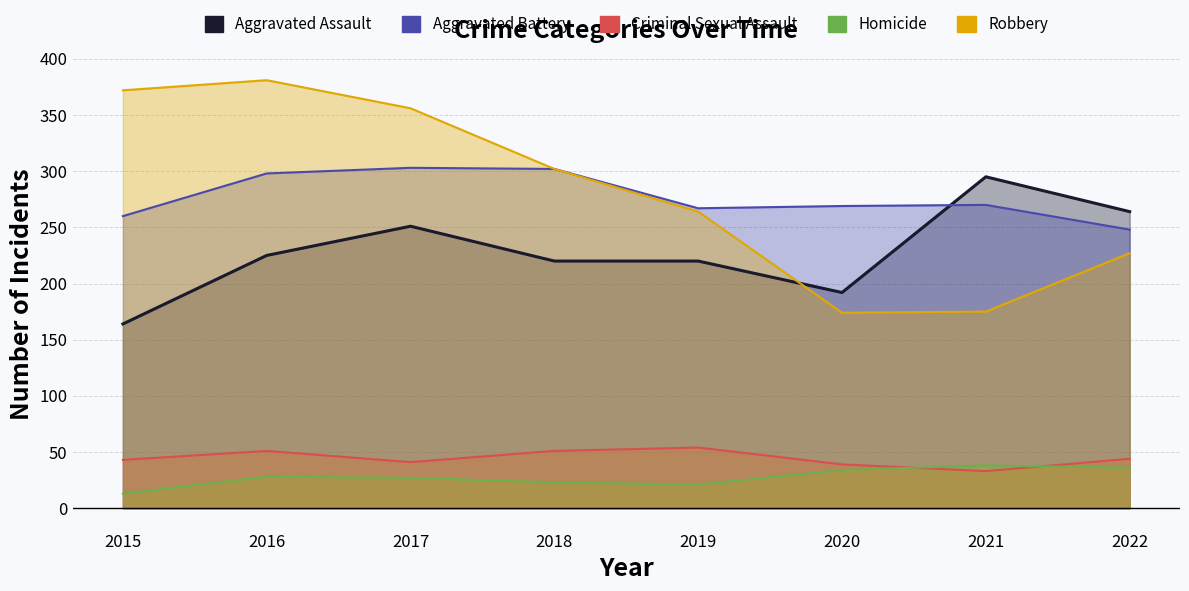

What is the difference between the maximum and minimum values in the Criminal Sexual Assault series?

21